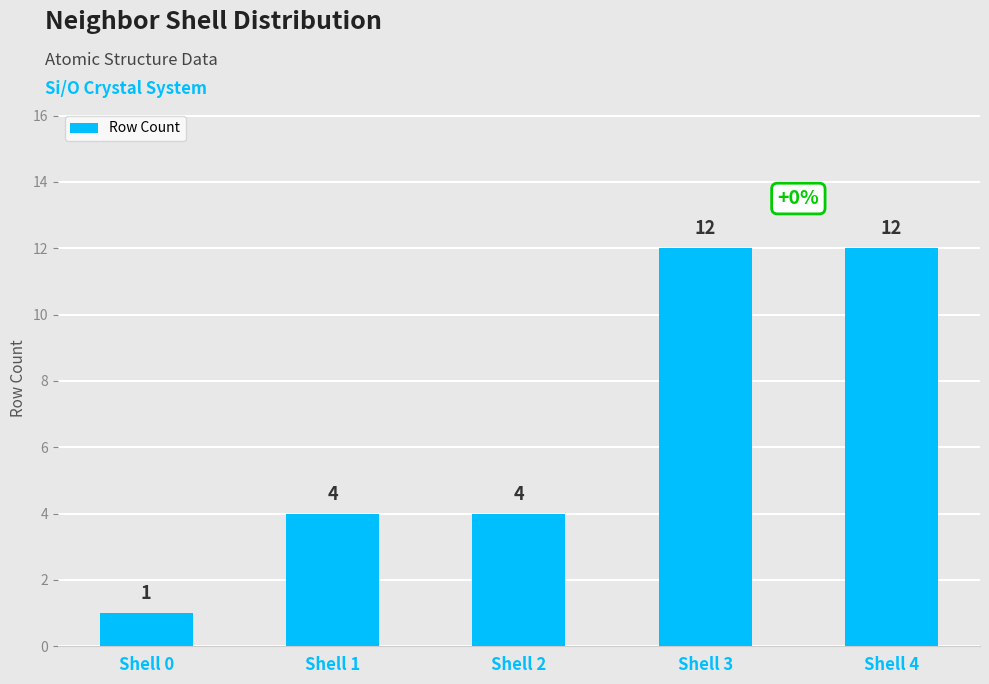

Which category has the lowest value across all series?

Shell 0